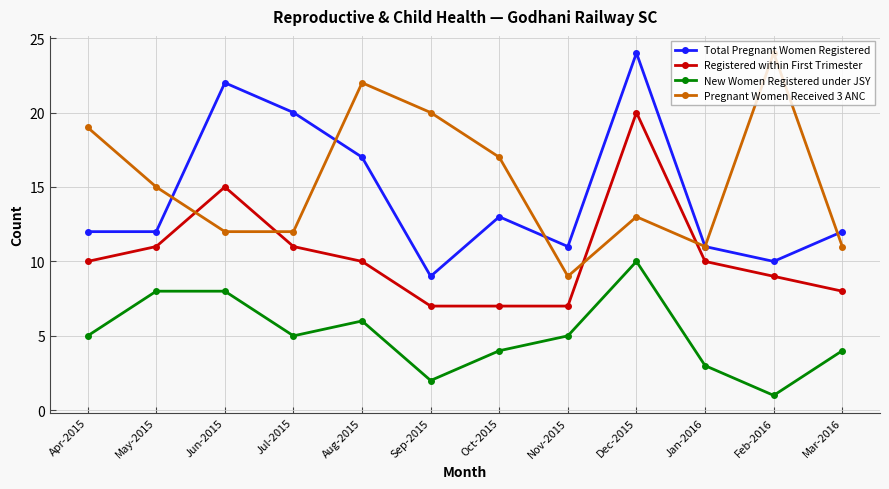

How many interior local valleys does the New Women Registered under JSY series have?

3